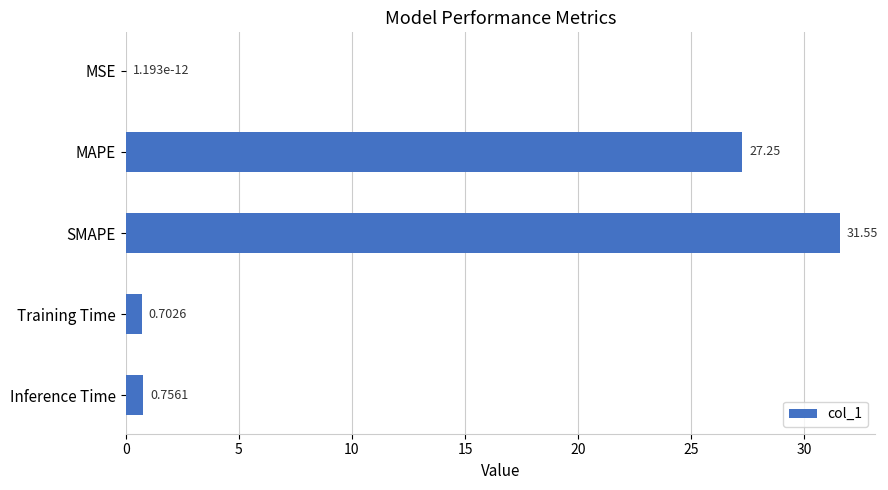

At which label is the value closest to 15?

MAPE